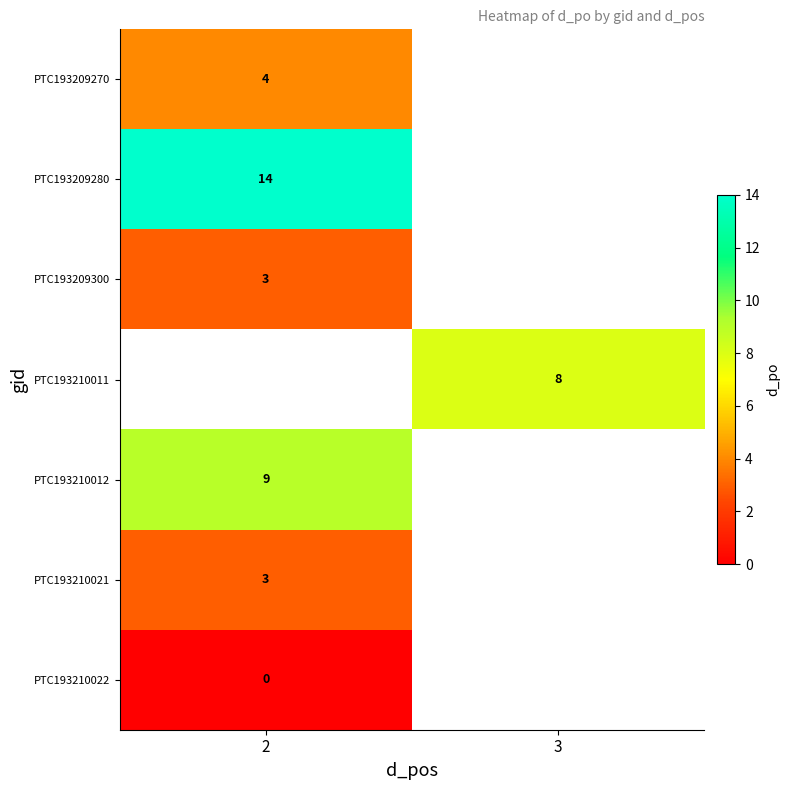

The PTC193209300 series shows 1 at 2. True or false?

False